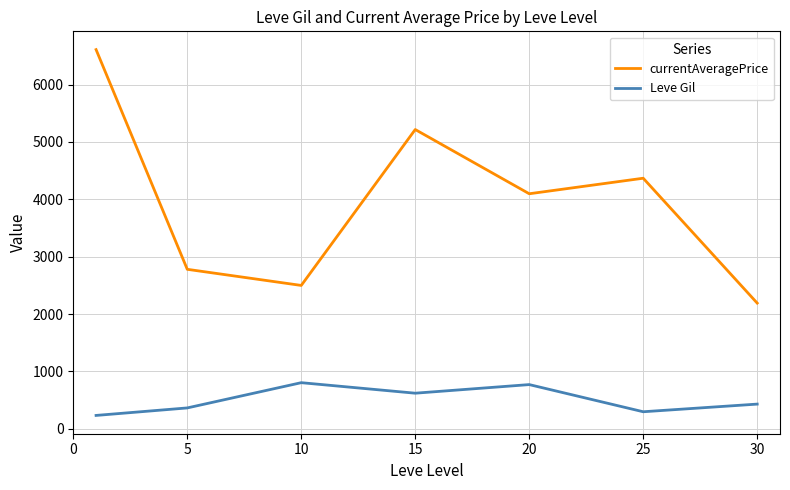

At how many categories does at least one series exceed 3414?

4